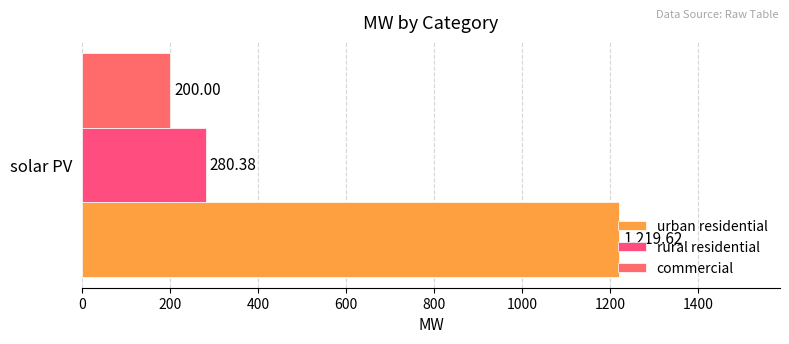

How many data points does each series have?

1